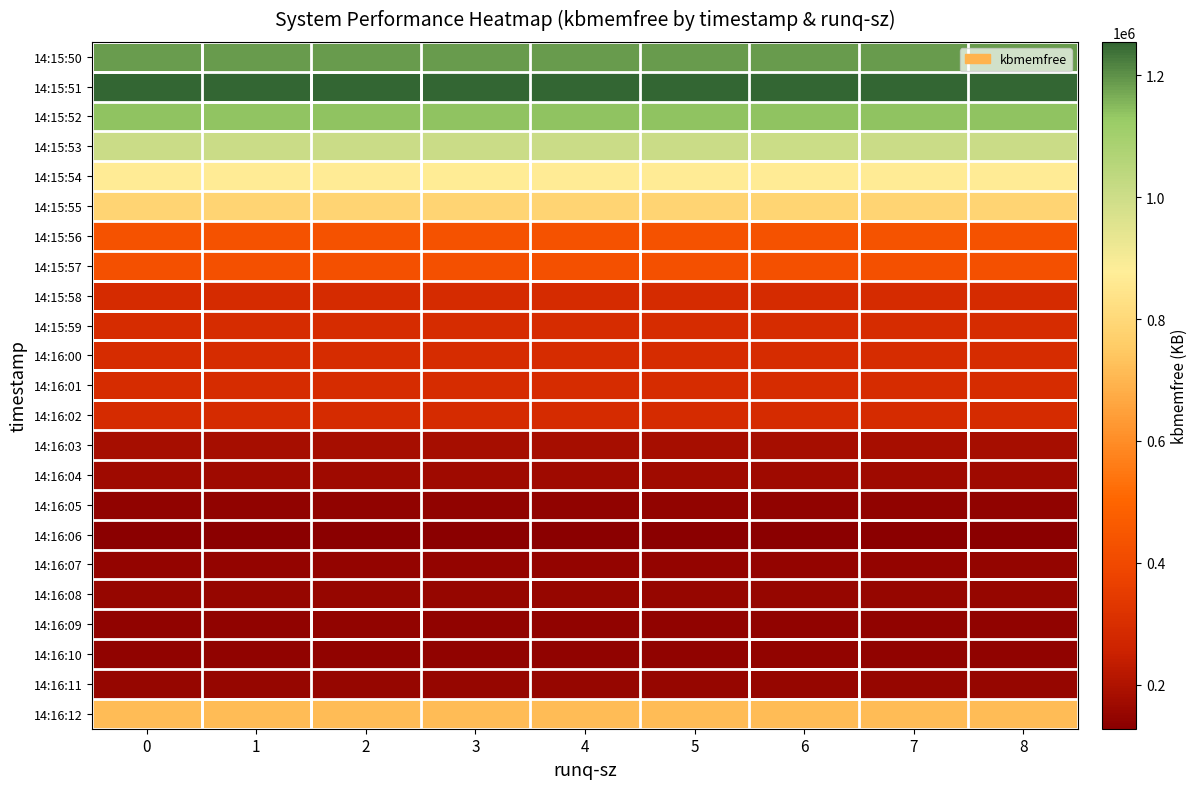

Reading left to right, what are all the values shown in this chart?

14:15:50: 0=1187836	1=1187836	2=1187836	3=1187836	4=1187836	5=1187836	6=1187836	7=1187836	8=1187836
14:15:51: 0=1255040	1=1255040	2=1255040	3=1255040	4=1255040	5=1255040	6=1255040	7=1255040	8=1255040
14:15:52: 0=1140476	1=1140476	2=1140476	3=1140476	4=1140476	5=1140476	6=1140476	7=1140476	8=1140476
14:15:53: 0=1005940	1=1005940	2=1005940	3=1005940	4=1005940	5=1005940	6=1005940	7=1005940	8=1005940
14:15:54: 0=868120	1=868120	2=868120	3=868120	4=868120	5=868120	6=868120	7=868120	8=868120
14:15:55: 0=784524	1=784524	2=784524	3=784524	4=784524	5=784524	6=784524	7=784524	8=784524
14:15:56: 0=435148	1=435148	2=435148	3=435148	4=435148	5=435148	6=435148	7=435148	8=435148
14:15:57: 0=425180	1=425180	2=425180	3=425180	4=425180	5=425180	6=425180	7=425180	8=425180
14:15:58: 0=288060	1=288060	2=288060	3=288060	4=288060	5=288060	6=288060	7=288060	8=288060
14:15:59: 0=292292	1=292292	2=292292	3=292292	4=292292	5=292292	6=292292	7=292292	8=292292
14:16:00: 0=291780	1=291780	2=291780	3=291780	4=291780	5=291780	6=291780	7=291780	8=291780
14:16:01: 0=291268	1=291268	2=291268	3=291268	4=291268	5=291268	6=291268	7=291268	8=291268
14:16:02: 0=288340	1=288340	2=288340	3=288340	4=288340	5=288340	6=288340	7=288340	8=288340
14:16:03: 0=183640	1=183640	2=183640	3=183640	4=183640	5=183640	6=183640	7=183640	8=183640
14:16:04: 0=168496	1=168496	2=168496	3=168496	4=168496	5=168496	6=168496	7=168496	8=168496
14:16:05: 0=142100	1=142100	2=142100	3=142100	4=142100	5=142100	6=142100	7=142100	8=142100
14:16:06: 0=127616	1=127616	2=127616	3=127616	4=127616	5=127616	6=127616	7=127616	8=127616
14:16:07: 0=146208	1=146208	2=146208	3=146208	4=146208	5=146208	6=146208	7=146208	8=146208
14:16:08: 0=150516	1=150516	2=150516	3=150516	4=150516	5=150516	6=150516	7=150516	8=150516
14:16:09: 0=144240	1=144240	2=144240	3=144240	4=144240	5=144240	6=144240	7=144240	8=144240
14:16:10: 0=143884	1=143884	2=143884	3=143884	4=143884	5=143884	6=143884	7=143884	8=143884
14:16:11: 0=153044	1=153044	2=153044	3=153044	4=153044	5=153044	6=153044	7=153044	8=153044
14:16:12: 0=713380	1=713380	2=713380	3=713380	4=713380	5=713380	6=713380	7=713380	8=713380